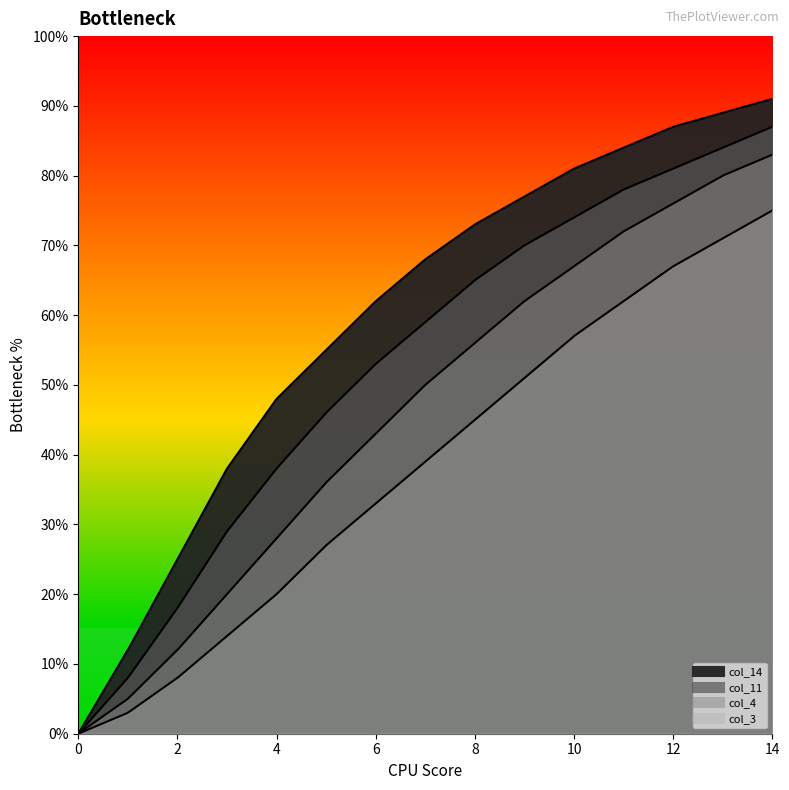

What is the difference between the maximum and second lowest values in the col_11 series?

79